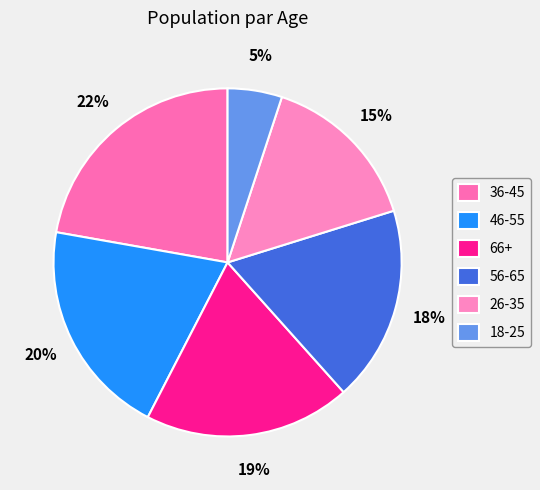

To the nearest percent, what is the combined percentage of 56-65 and 18-25?

23%